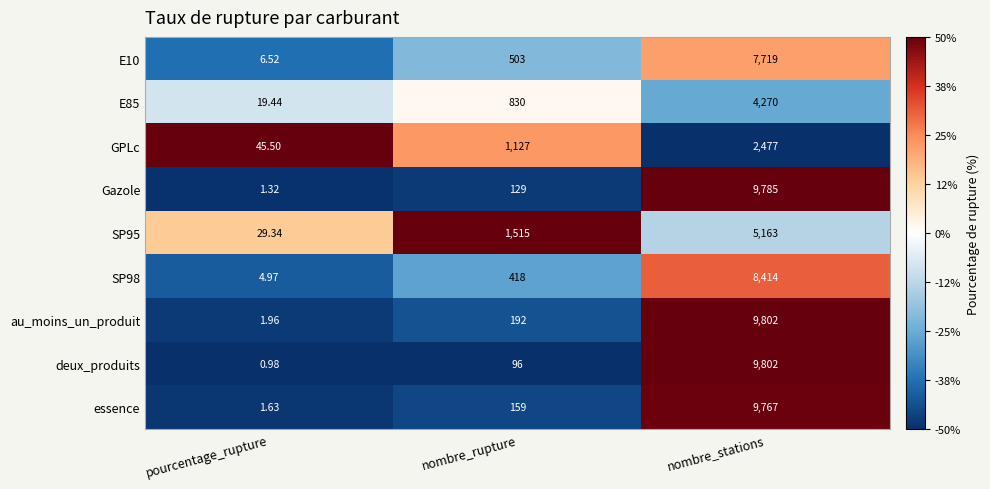

At which category does the chart reach its minimum across all series?

pourcentage_rupture